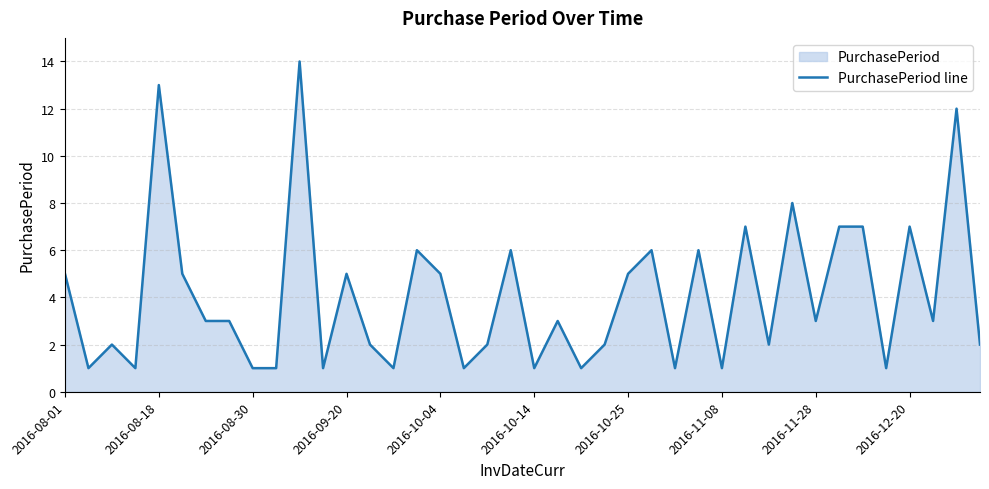

Where is the data nearest to the value 7?

29